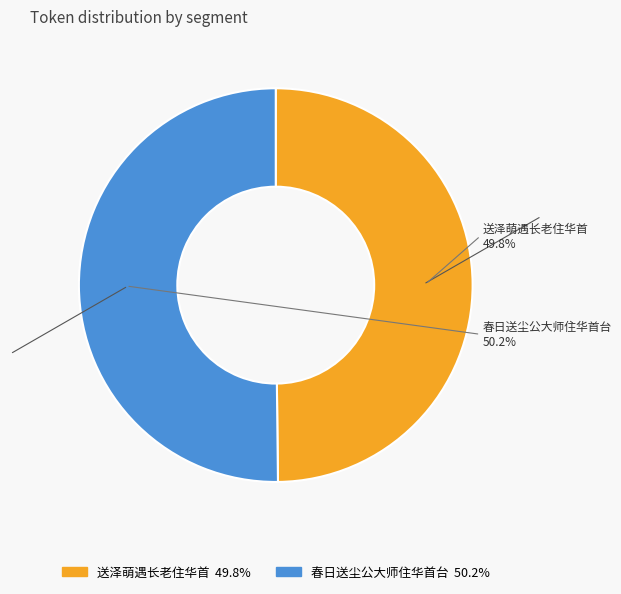

Between 春日送尘公大师住华首台 and 送泽萌遇长老住华首, which is larger?

春日送尘公大师住华首台